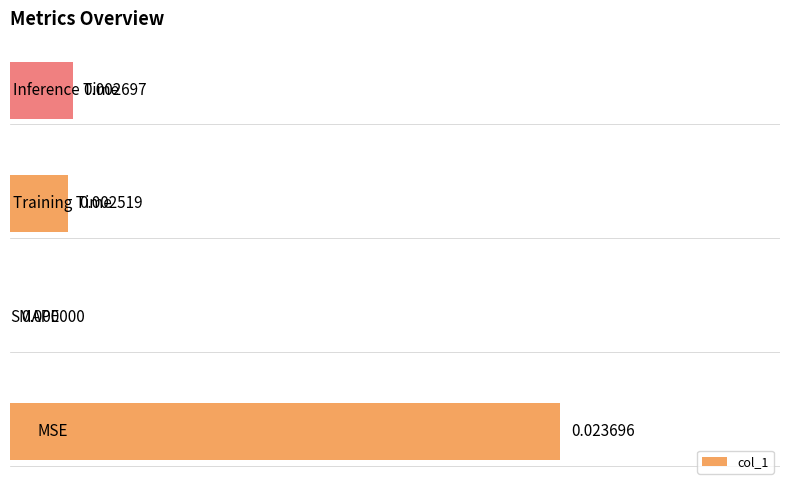

How many series are shown in this chart?

1